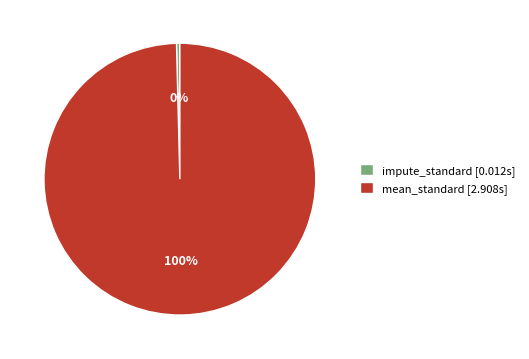

Rank the categories by value from lowest to highest.

impute_standard, mean_standard